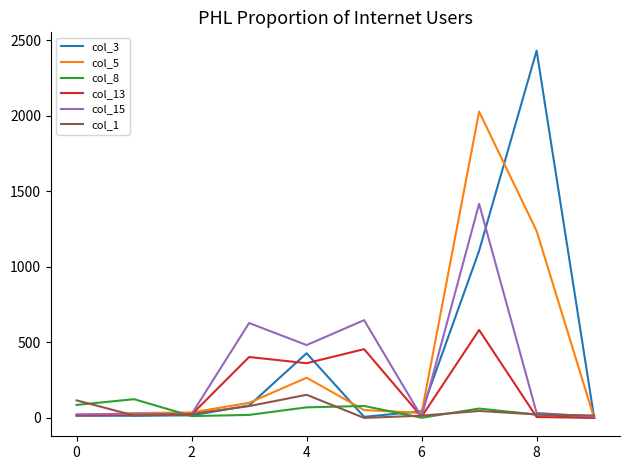

What is the greatest value displayed?

2430